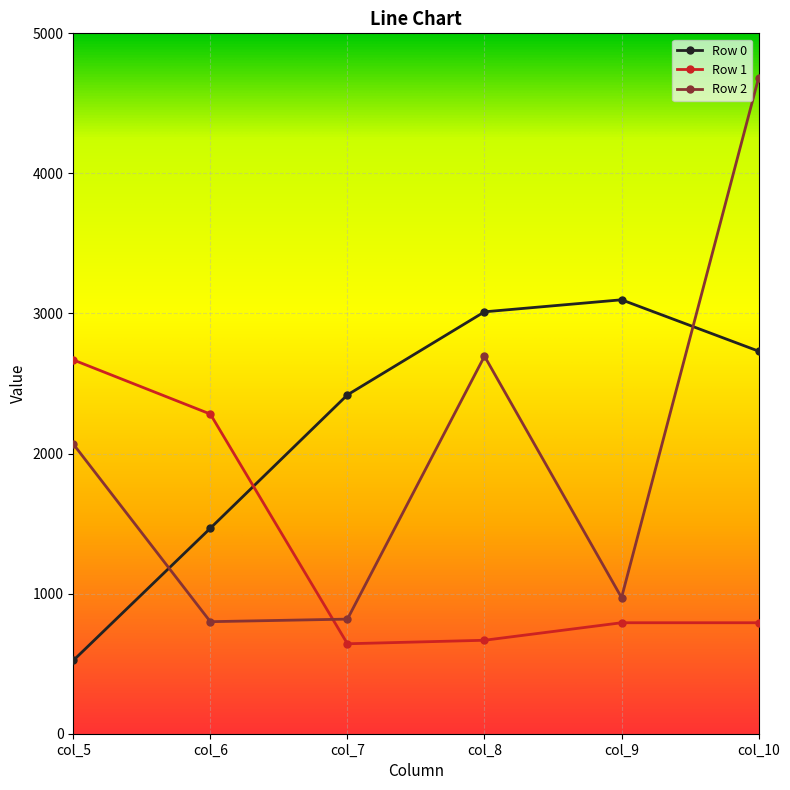

In Row 1, how many points are lower than both neighbors (excluding endpoints)?

1